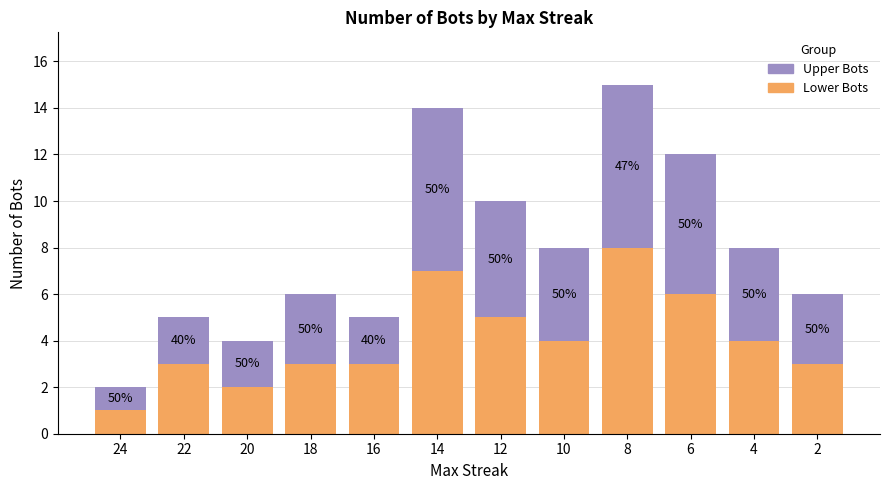

Which has a higher value, 20 or 16?

16